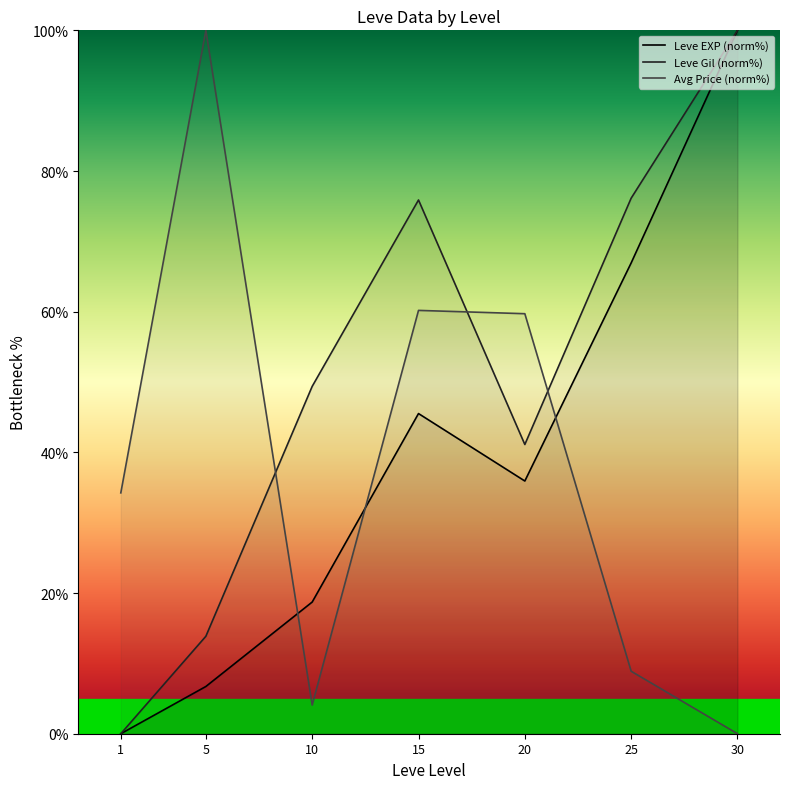

True or false: Leve Gil (norm%) has a value of 47.6 at 15.

False